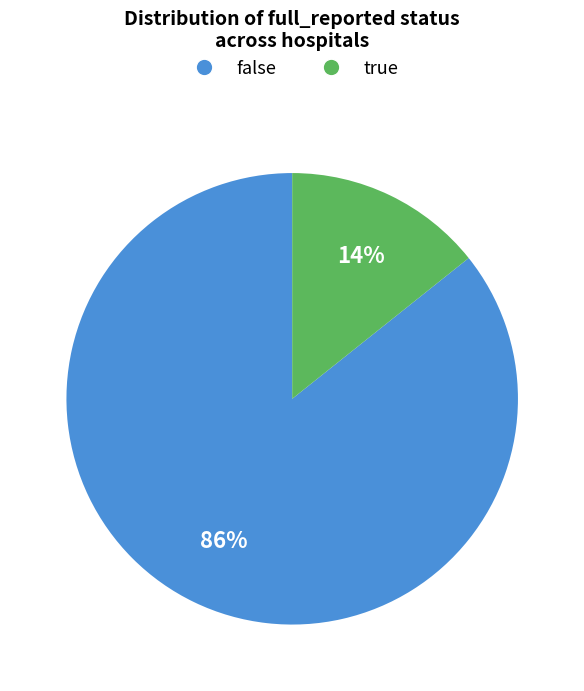

How many segments does this pie chart have?

2